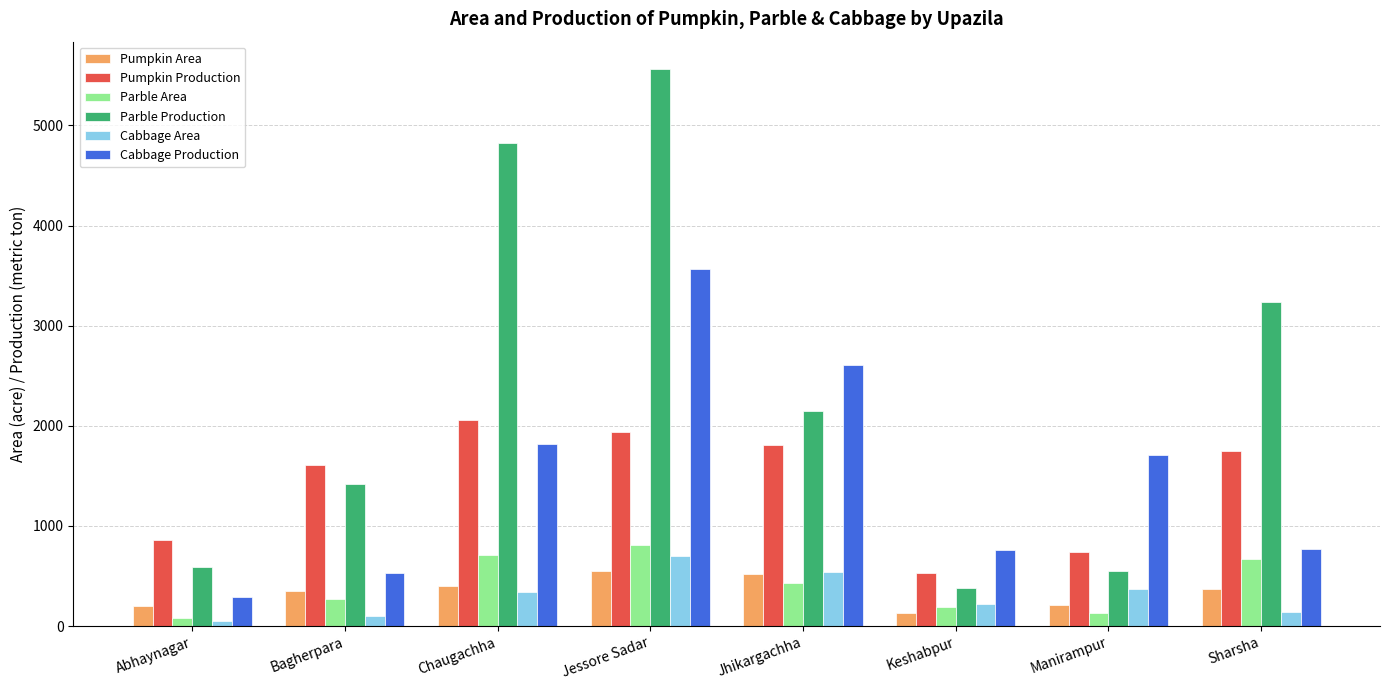

Which category has the highest value in the Cabbage Production series?

Jessore Sadar